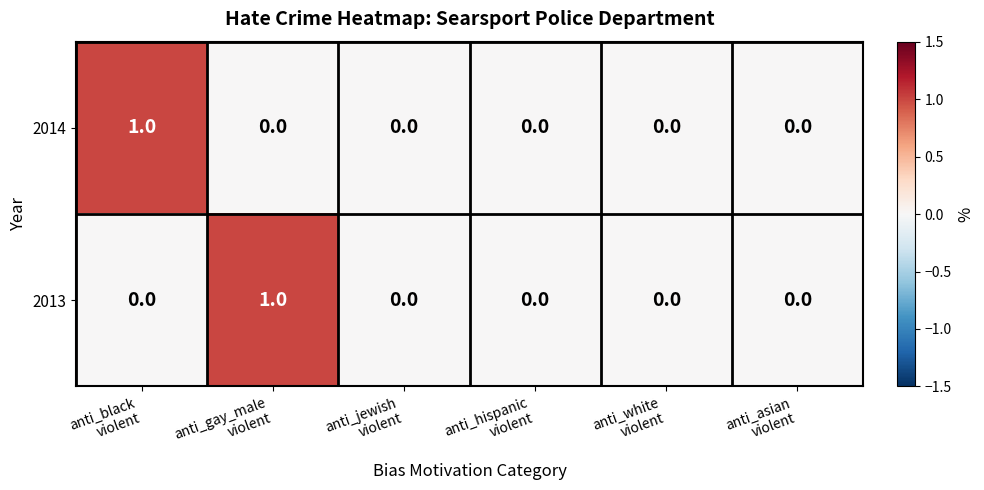

Reading right to left, transcribe all the data shown in this chart.

2014: 0	0	0	0	0	1
2013: 0	0	0	0	1	0